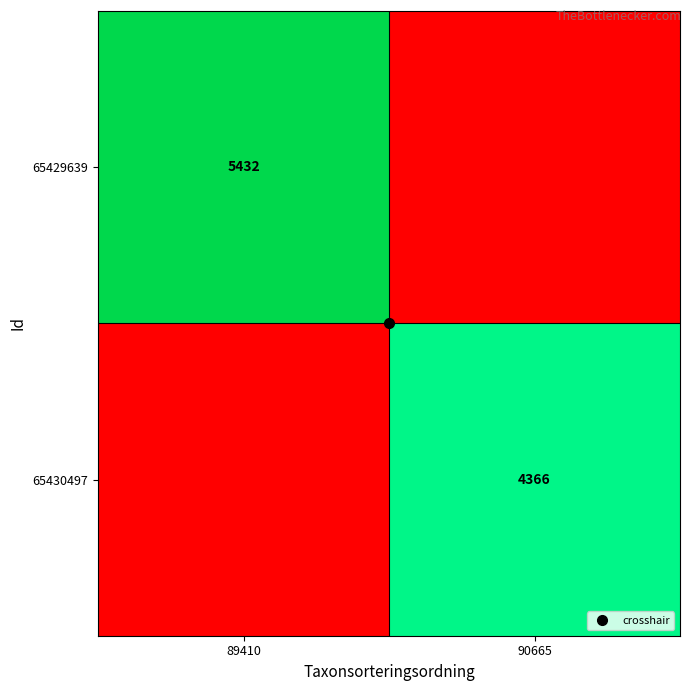

What is the average value of the 65429639 series?

2716